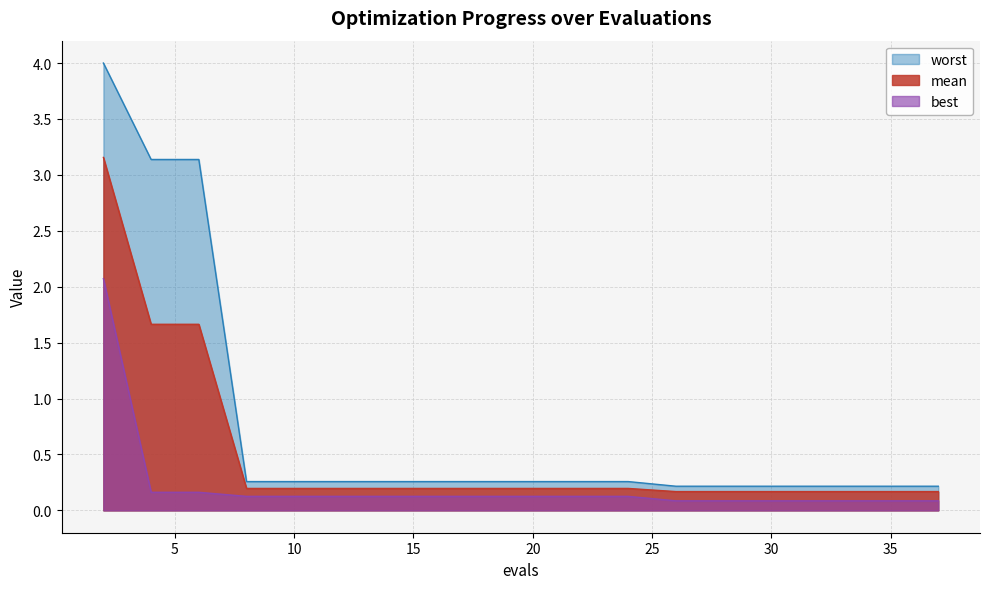

What is the value of the mean point at the 7th from the left?

0.2